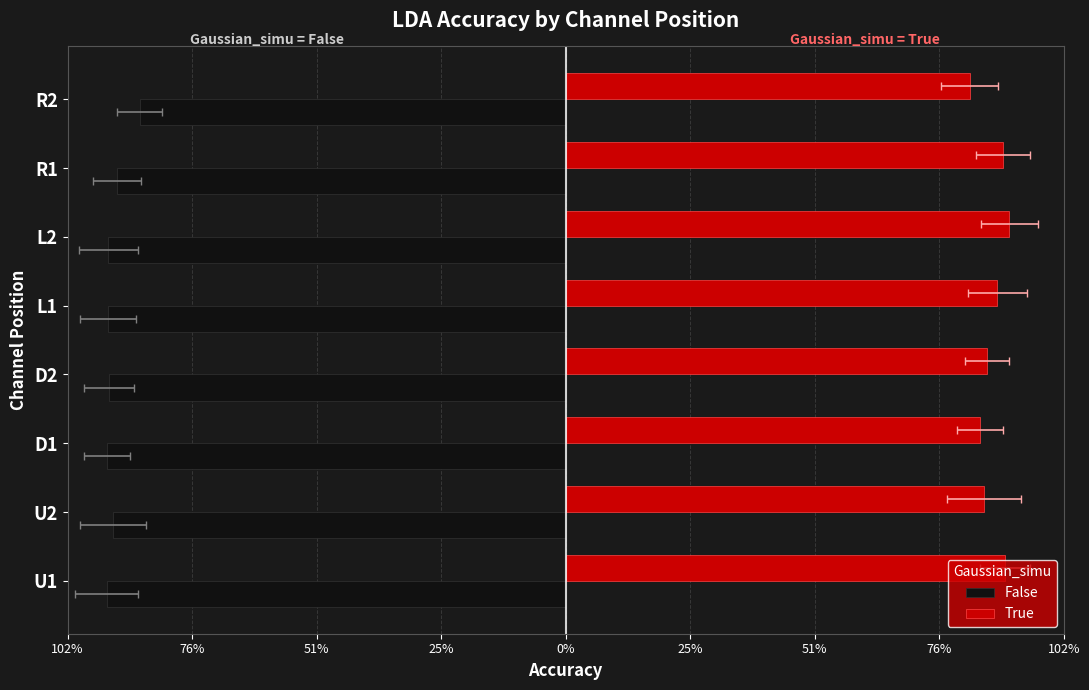

What is the difference between the second highest and minimum values in the True series?

0.1